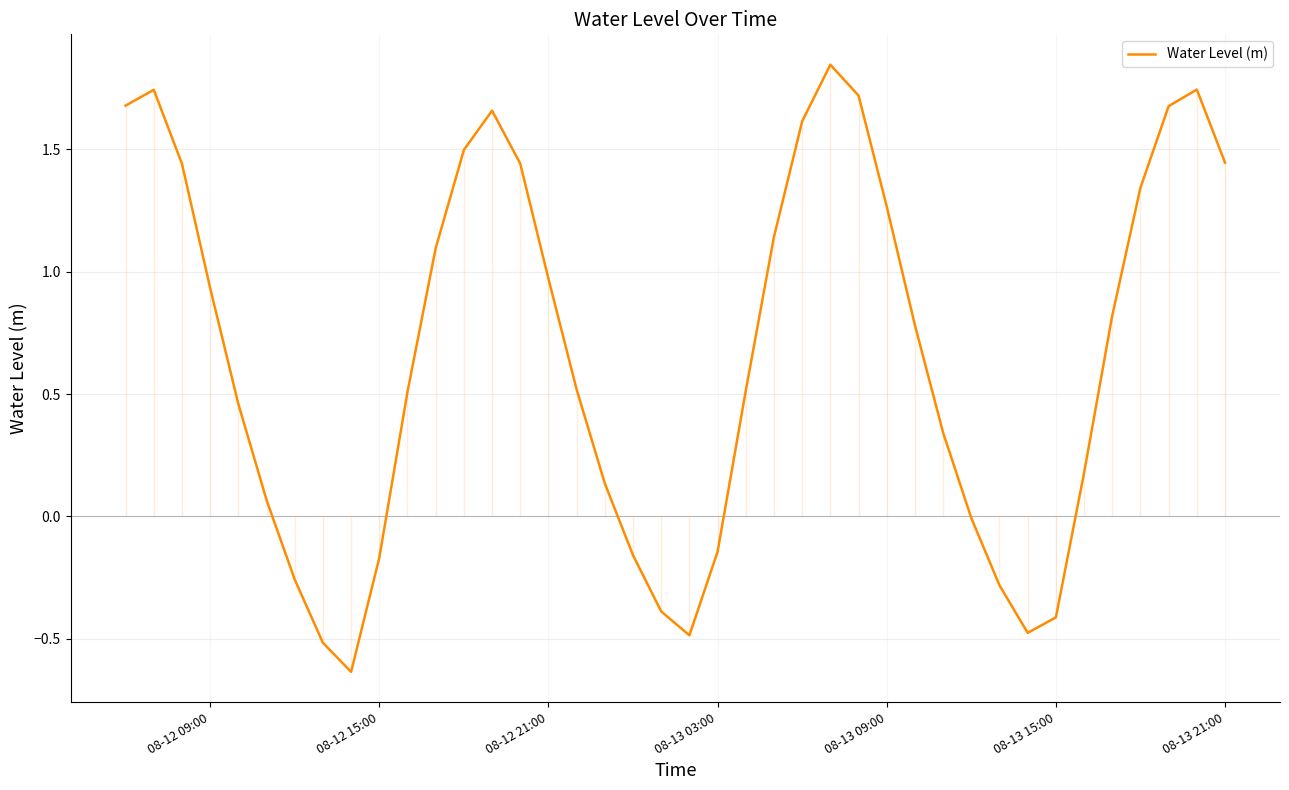

How many values exceed 0?

28